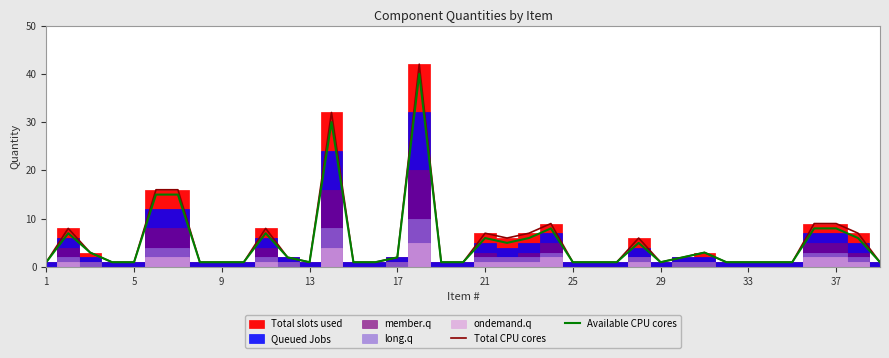

What is the highest value of the Total CPU cores series?

42